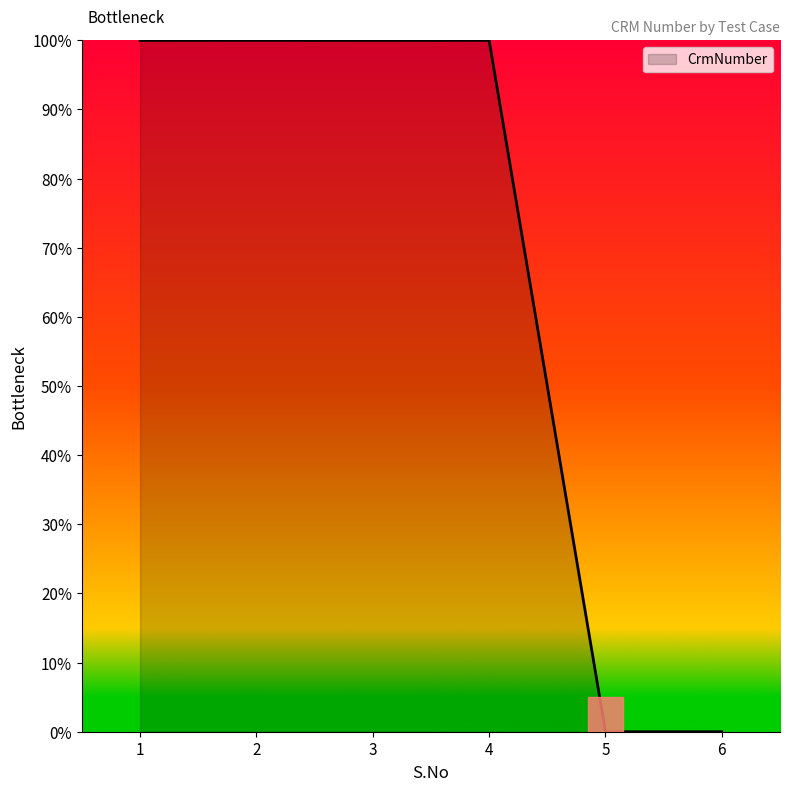

How many lines are shown in the chart?

1